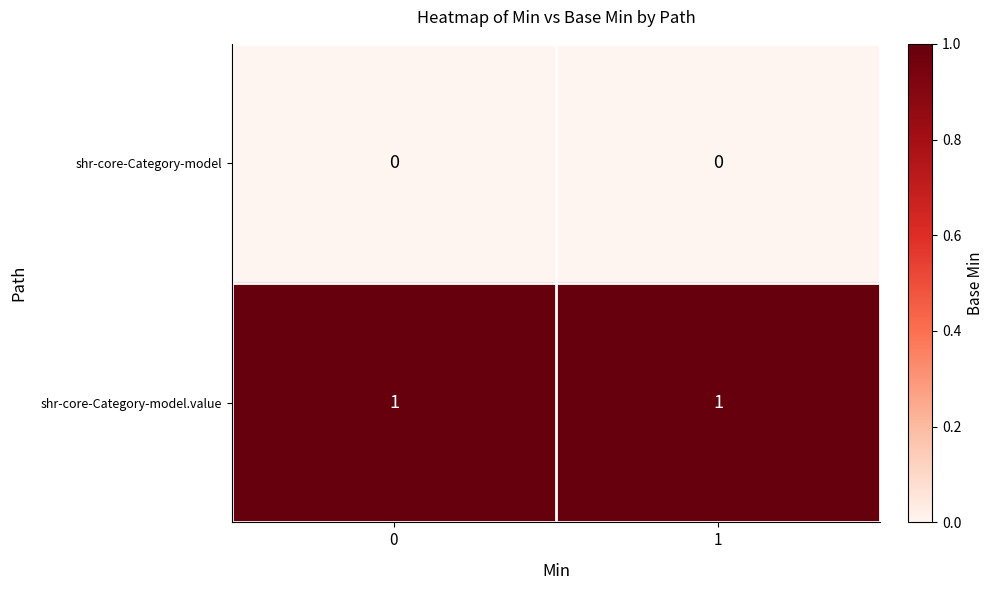

List the series in order of their overall mean, lowest first.

shr-core-Category-model, shr-core-Category-model.value